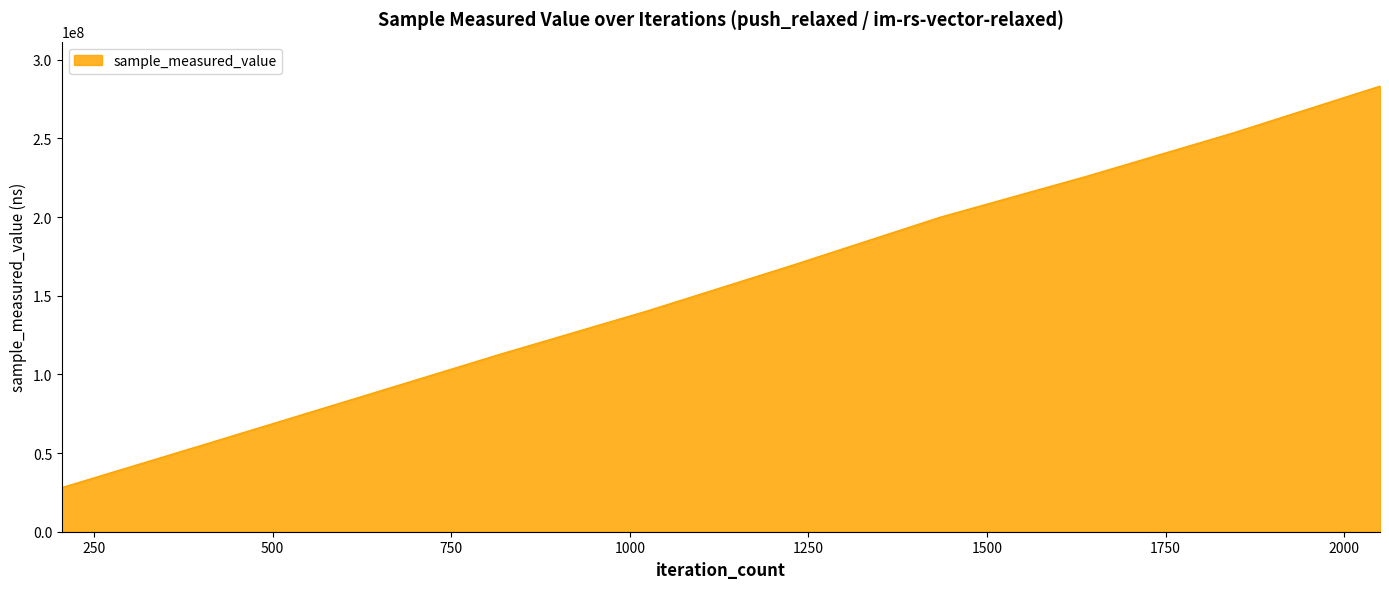

What is the minimum value shown in the chart?

28030647